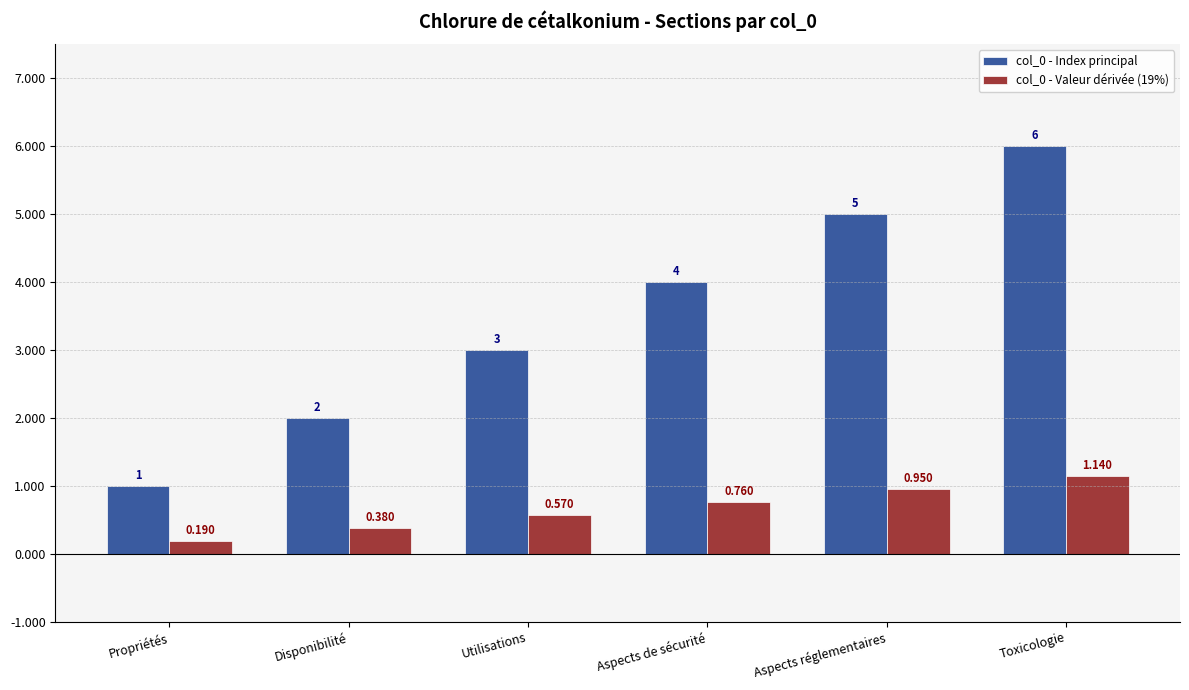

True or false: col_0 - Index principal has a value of 7.9 at Toxicologie.

False